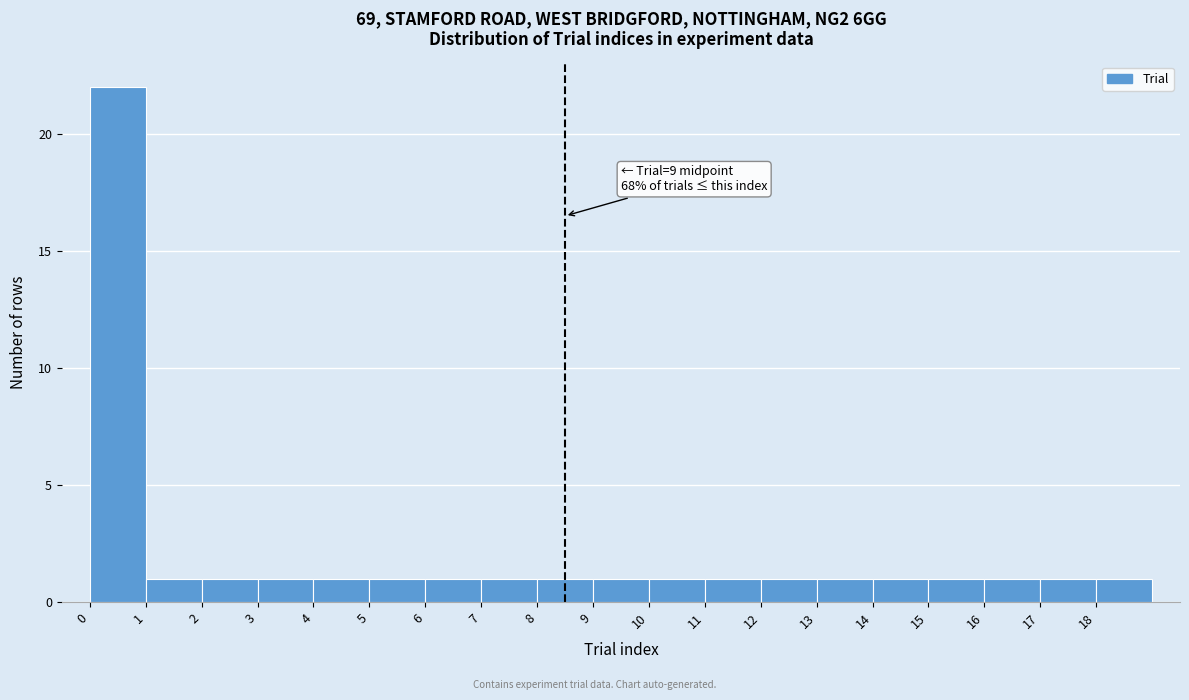

Which range on the x-axis has the tallest bar?

0 to 1